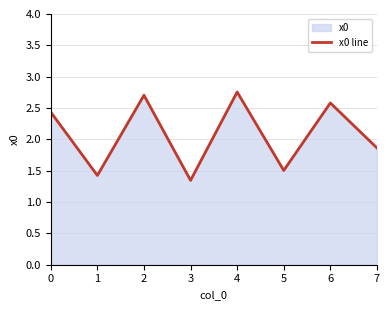

What value does the data have at 6?

2.6